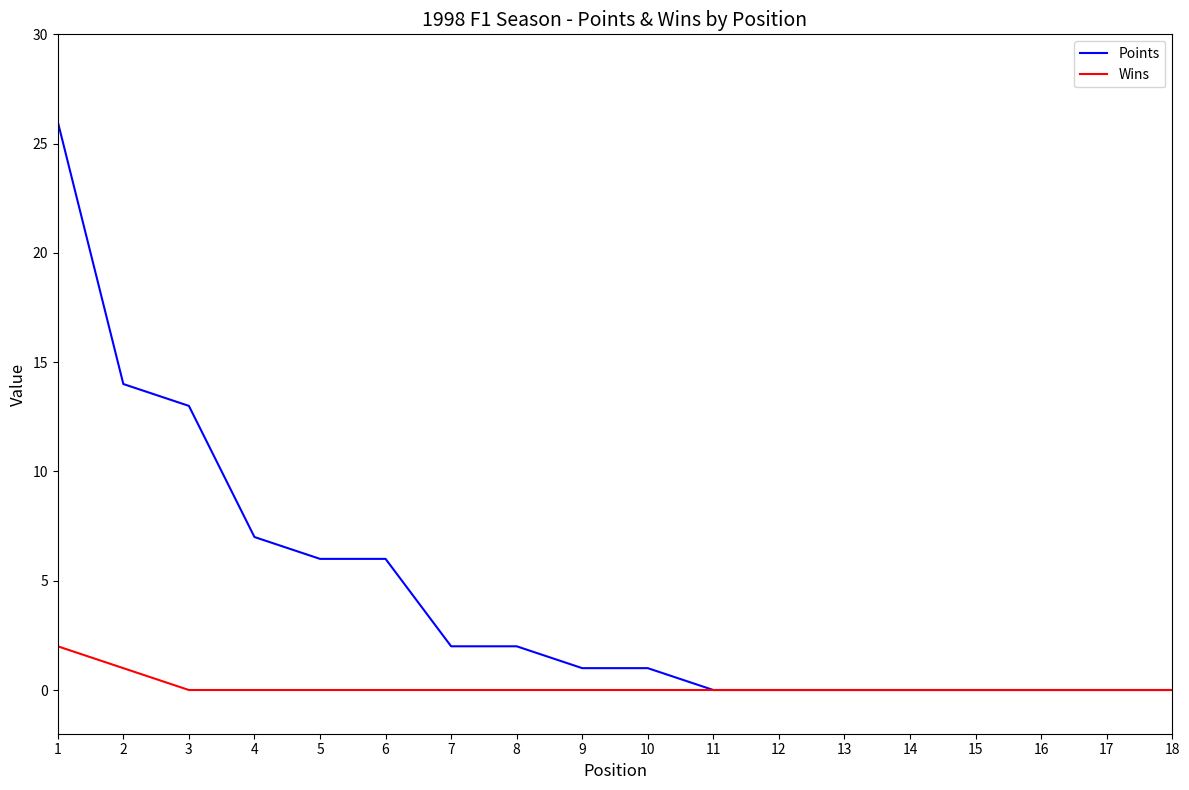

What is the total value across all series at 8?

2